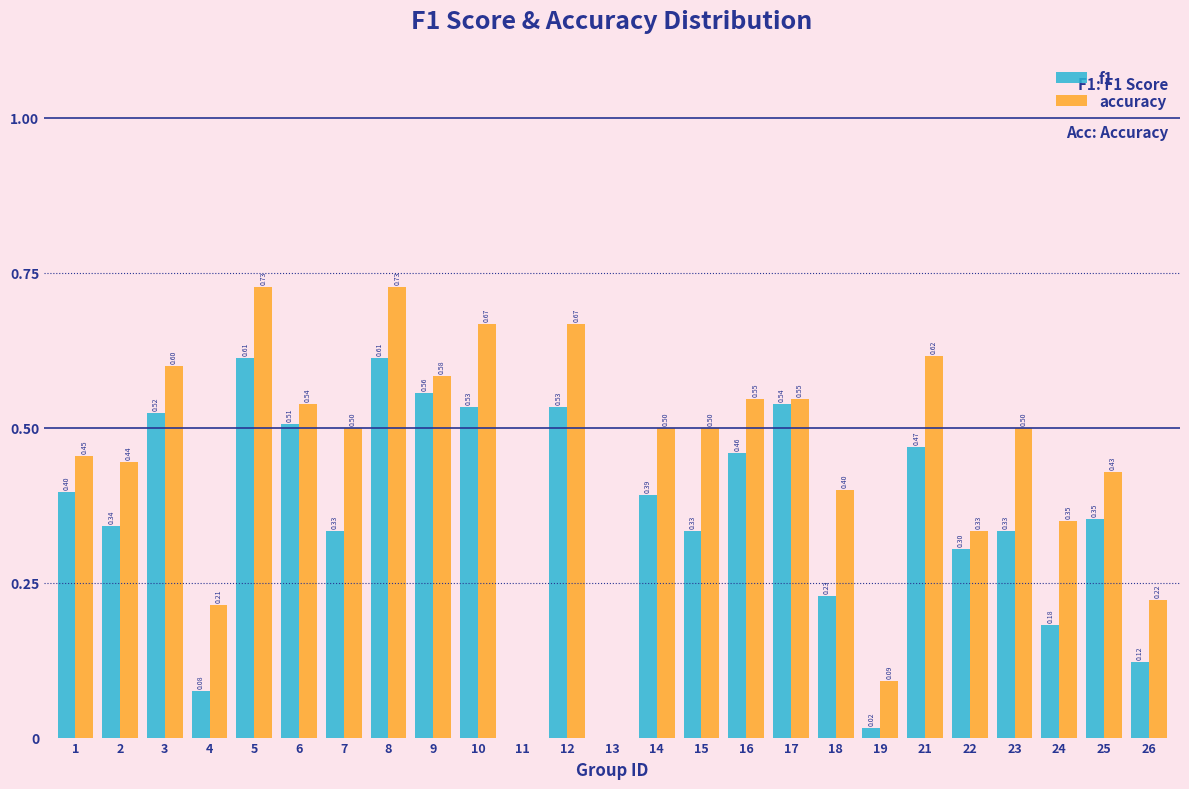

What is the sum of all accuracy values?

11.2